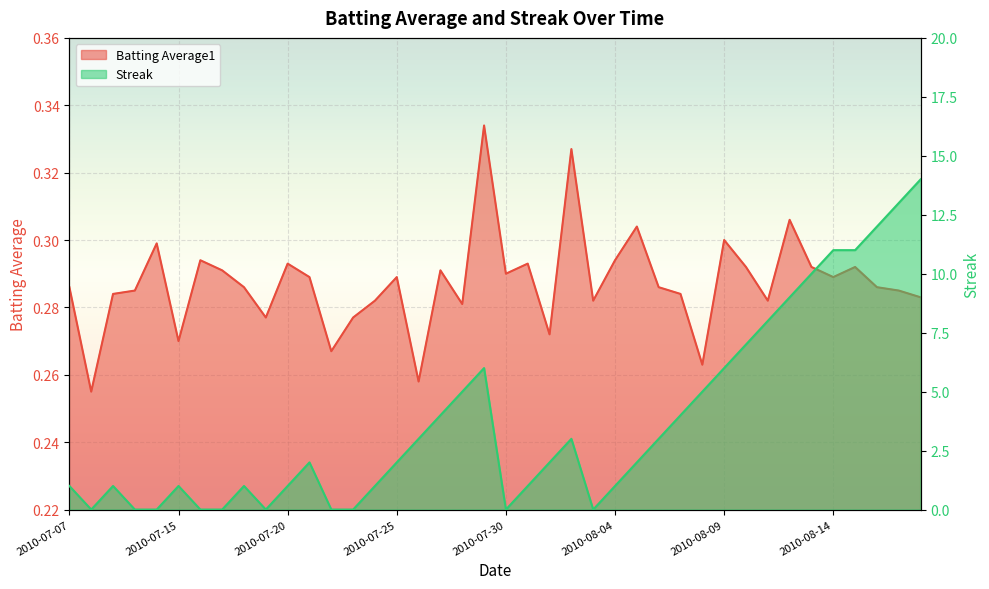

What is the approximate value of Streak at 2010-08-11?

8.0